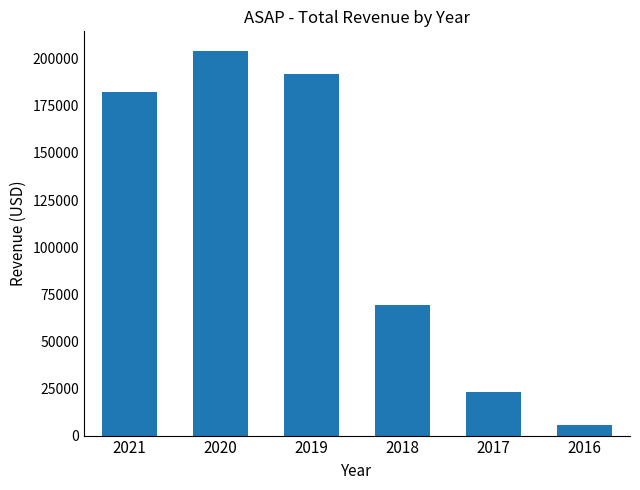

Does the chart contain any negative values?

No